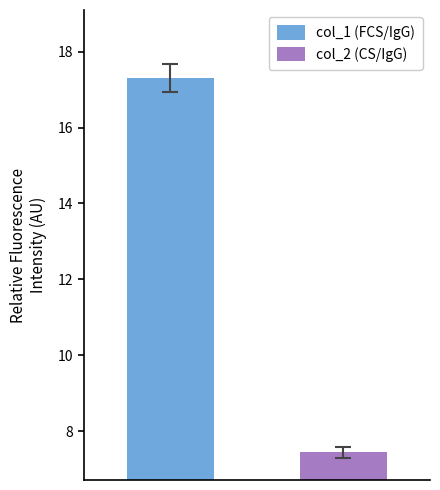

How many series are shown in this chart?

2